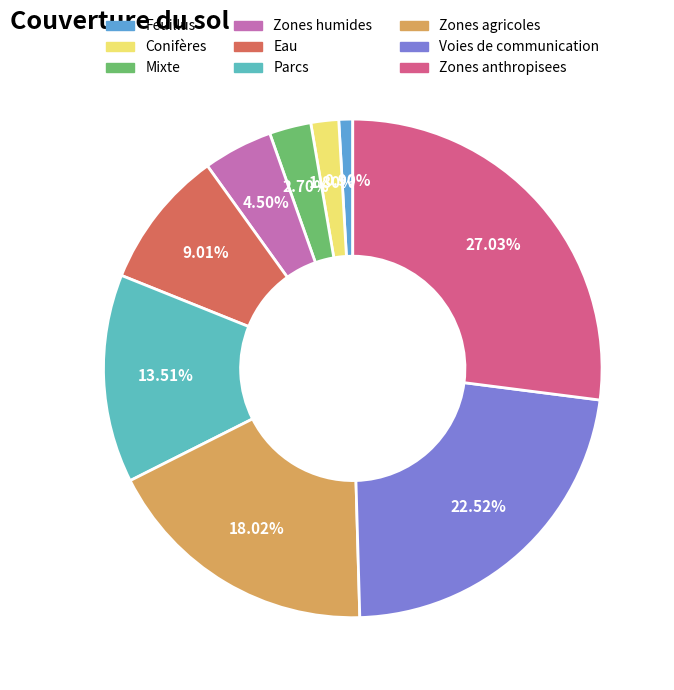

Which has a higher value, Voies de communication or Feuillus?

Voies de communication